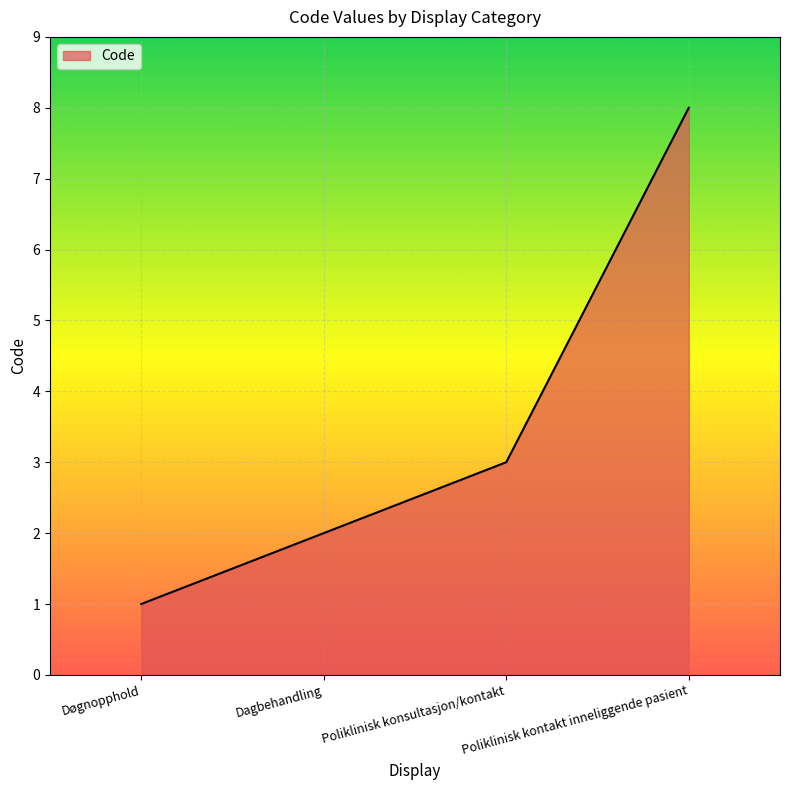

List the labels in order of value, smallest first.

Døgnopphold, Dagbehandling, Poliklinisk konsultasjon/kontakt, Poliklinisk kontakt inneliggende pasient